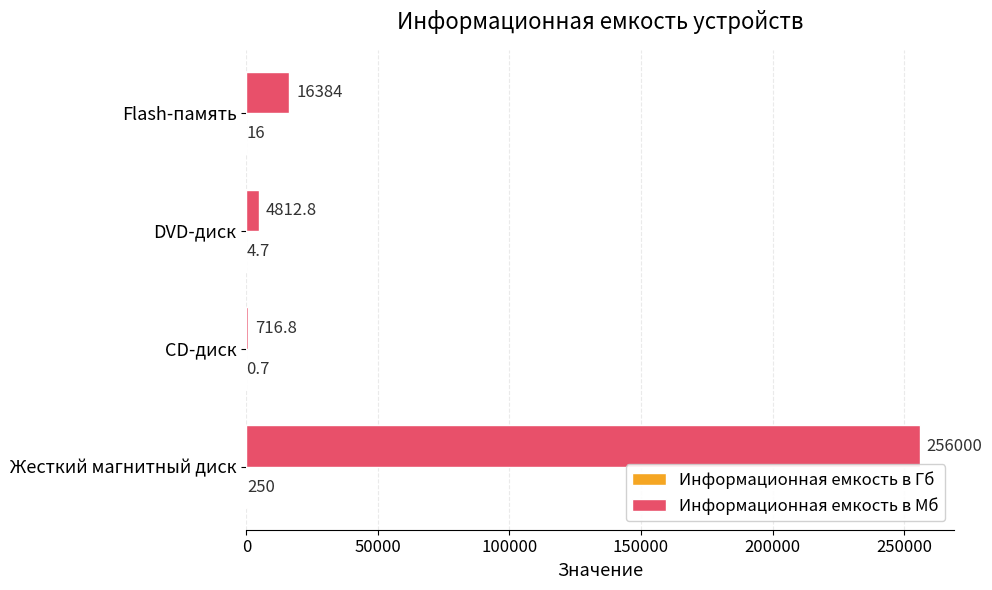

Is it true that Информационная емкость в Мб equals 716.8 at CD-диск?

True